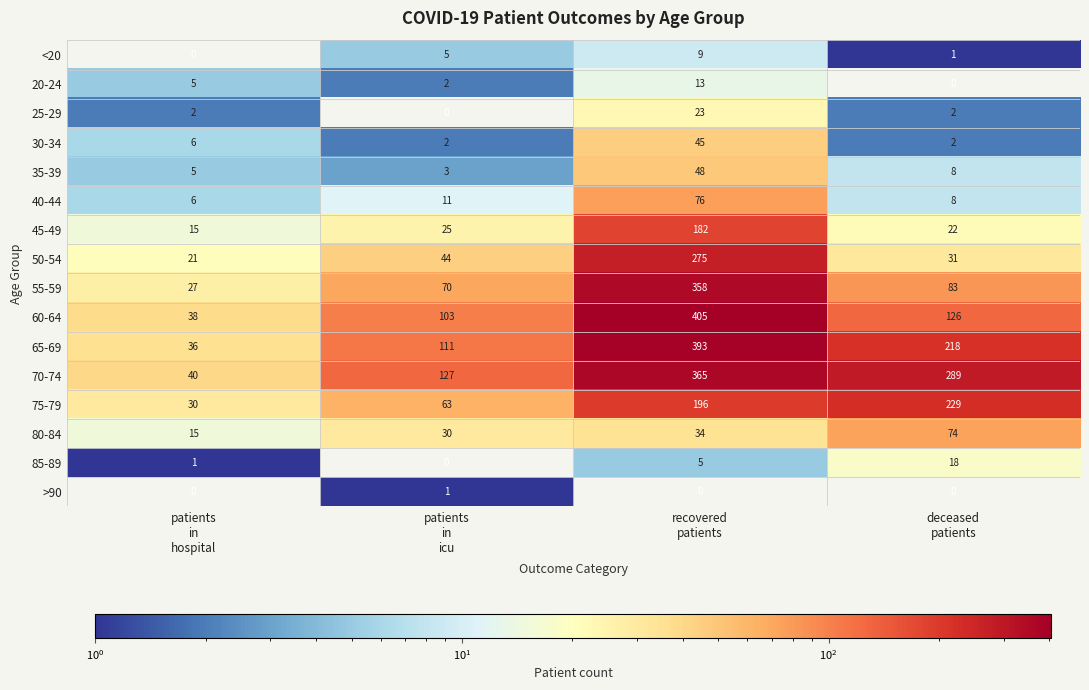

What is the sum of all 60-64 values?

672